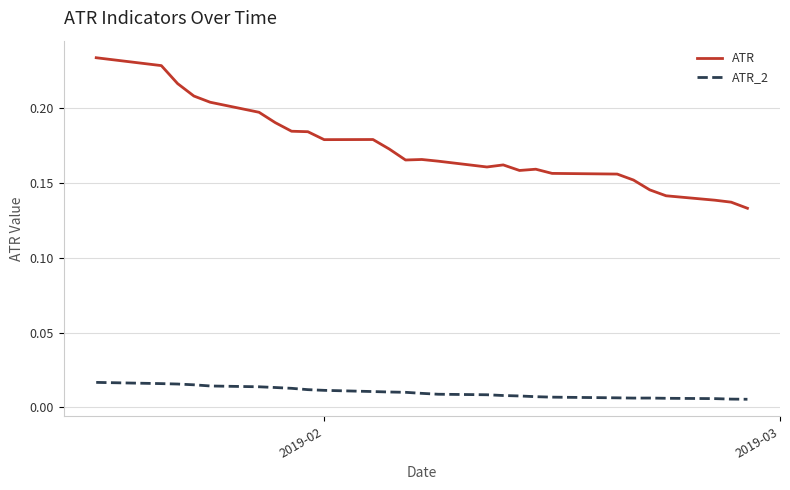

In ATR_2, how many points are higher than both neighbors (excluding endpoints)?

1